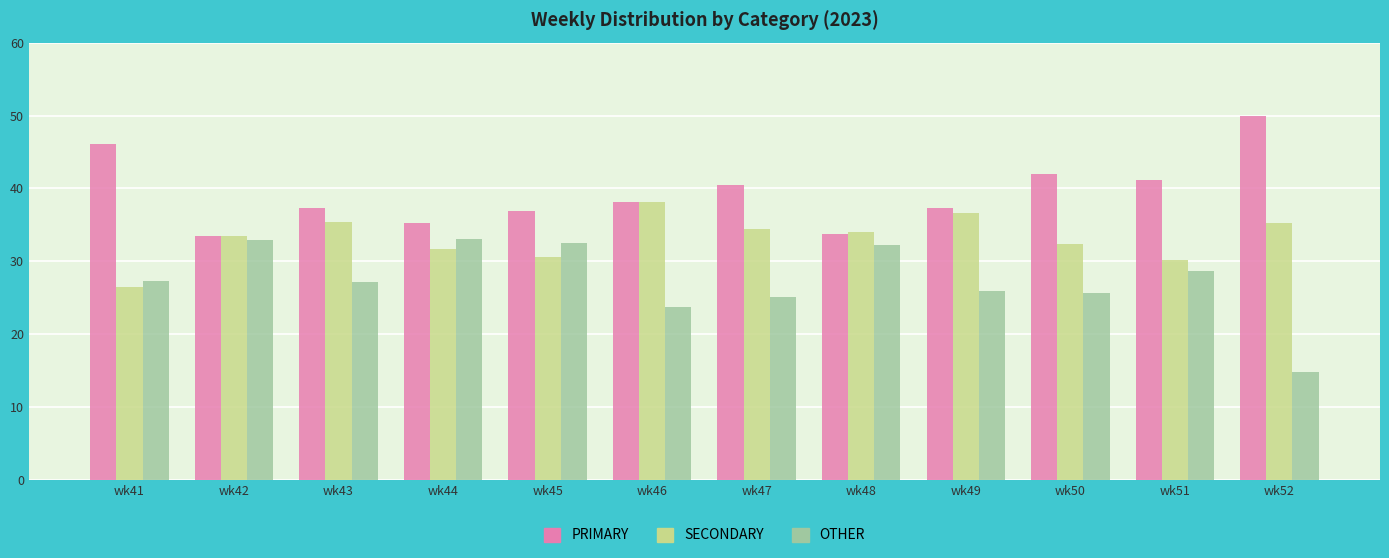

What is the sum of the PRIMARY values at wk46 and wk52?

88.1